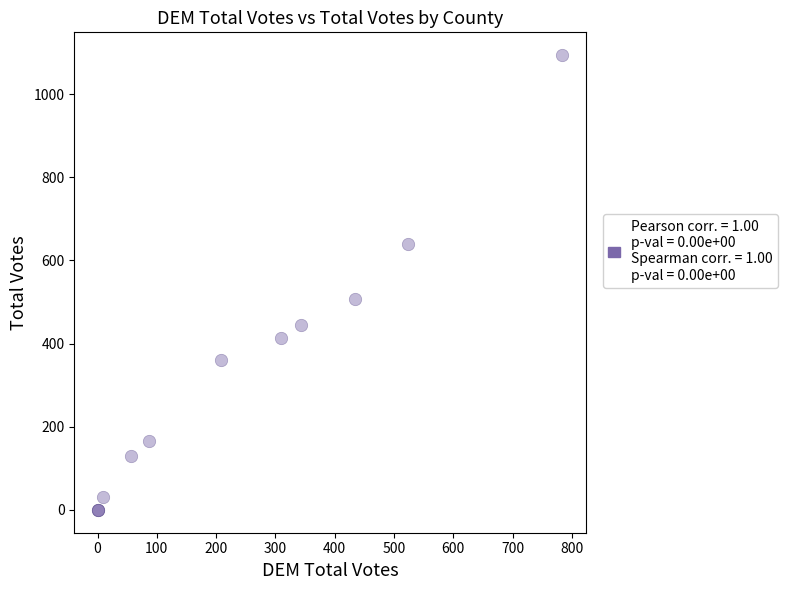

What Y value in the scatter plot is closest to 547?

508